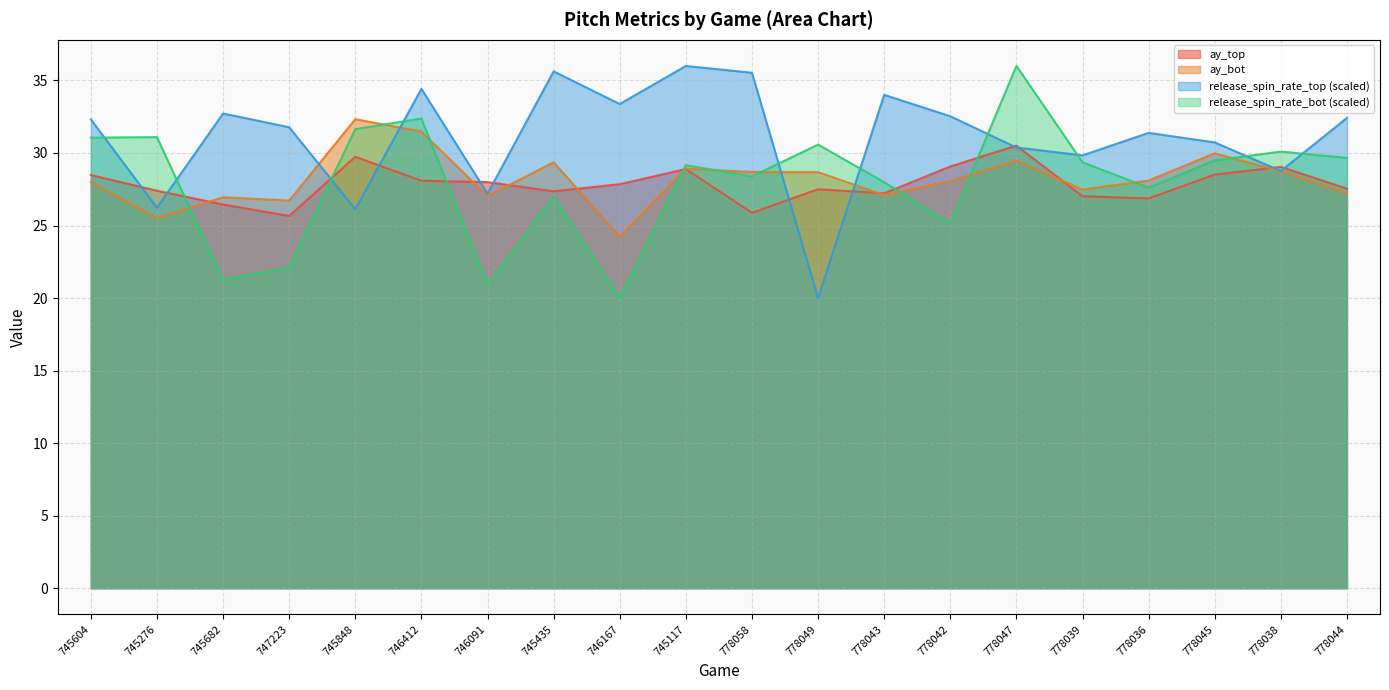

How many series are shown in this chart?

4